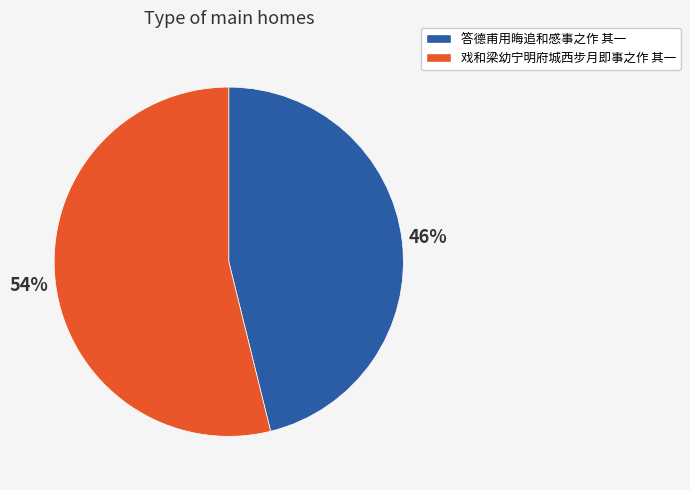

Does 答德甫用晦追和感事之作 其一 represent more than half of the total?

No